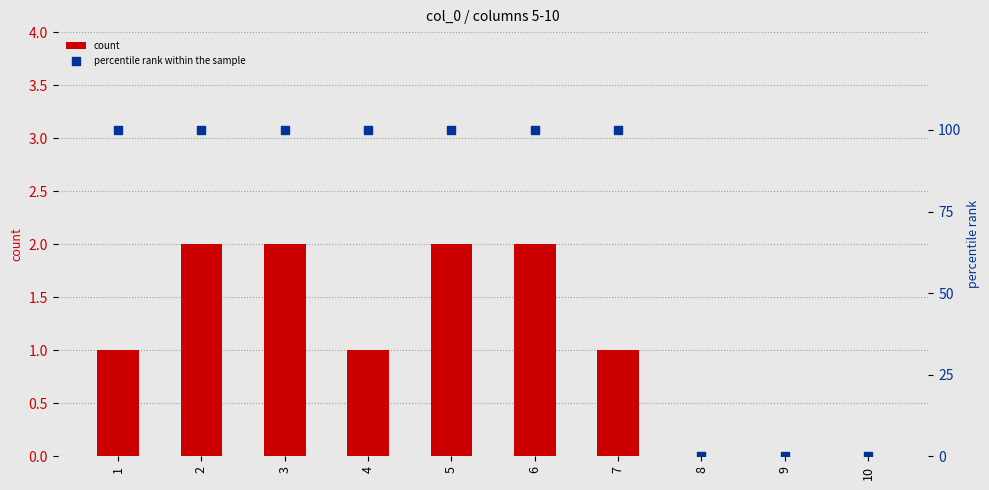

What is the total value across all series at 6?

102